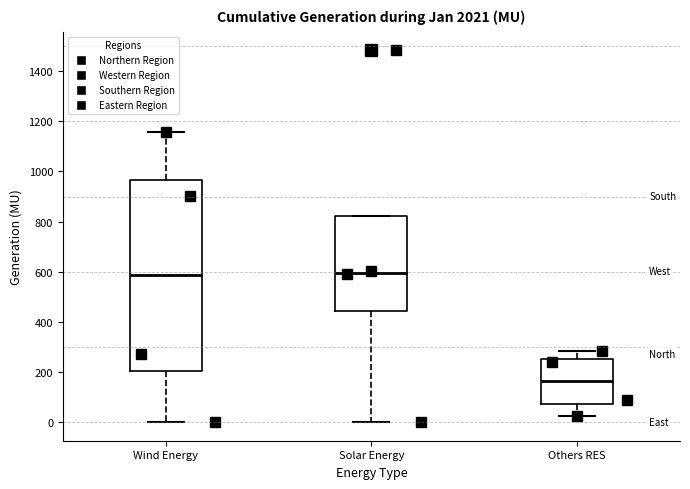

Where does the lower whisker of the box for Others RES end on the y-axis? The values are not printed on the chart, so give them approximately, as read against the axis.

20